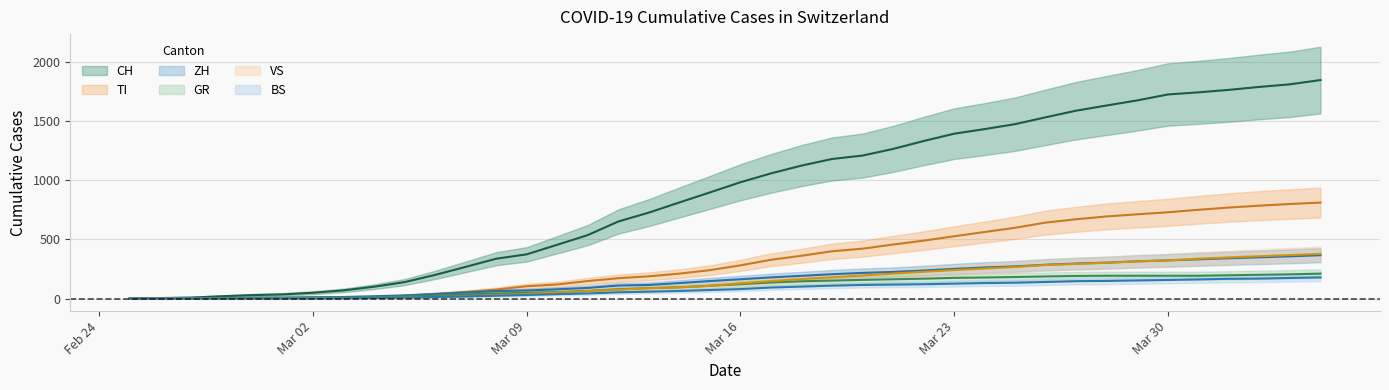

Rank the series at 2020-03-04 from lowest to highest value.

VS, BS, GR, TI, ZH, CH